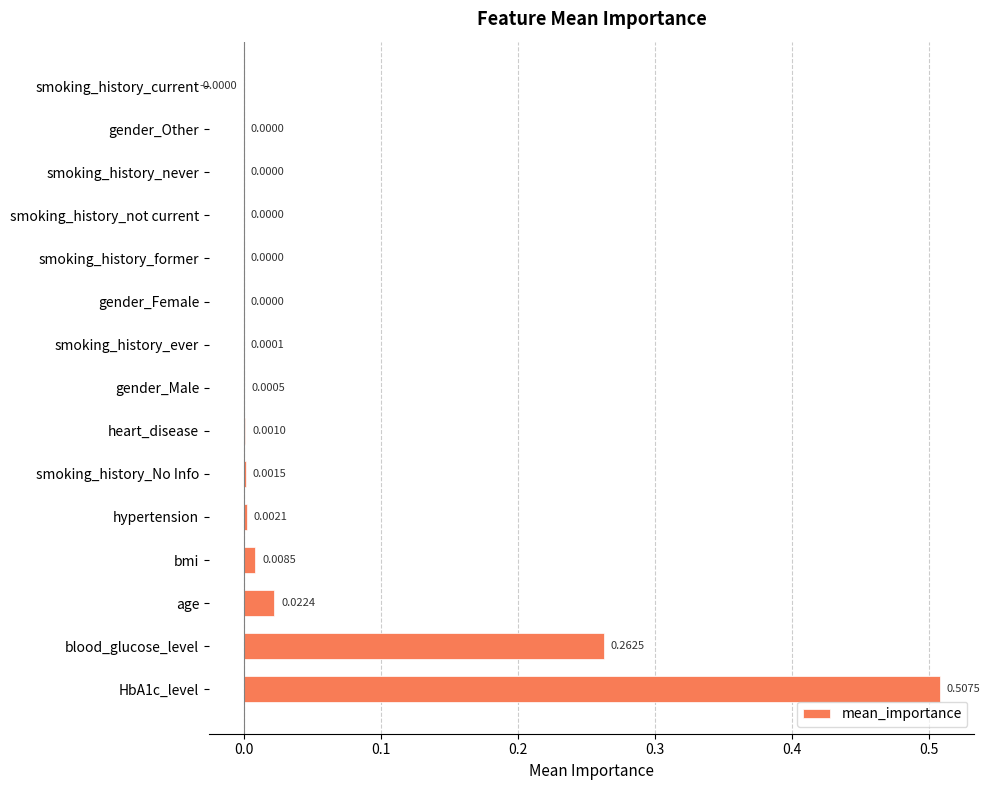

What is the sum of all values?

0.8